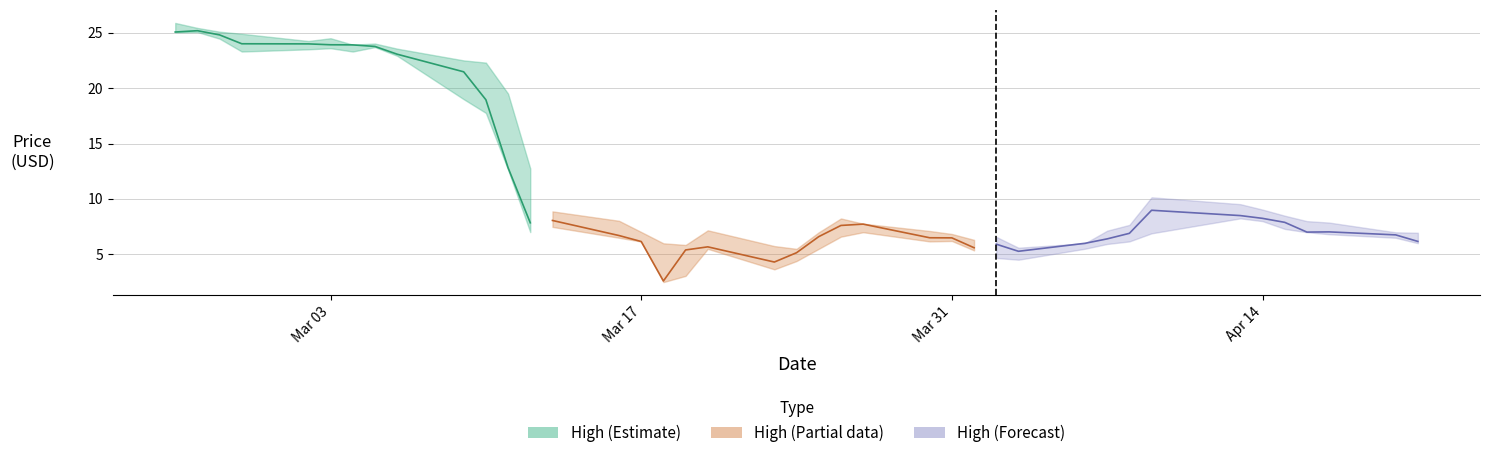

True or false: the data shows 4.7 at 12.

False